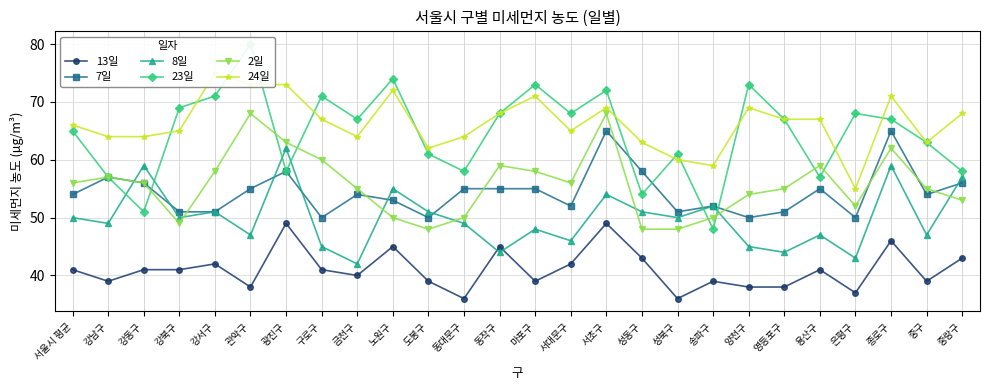

At how many categories does at least one series exceed 50?

26